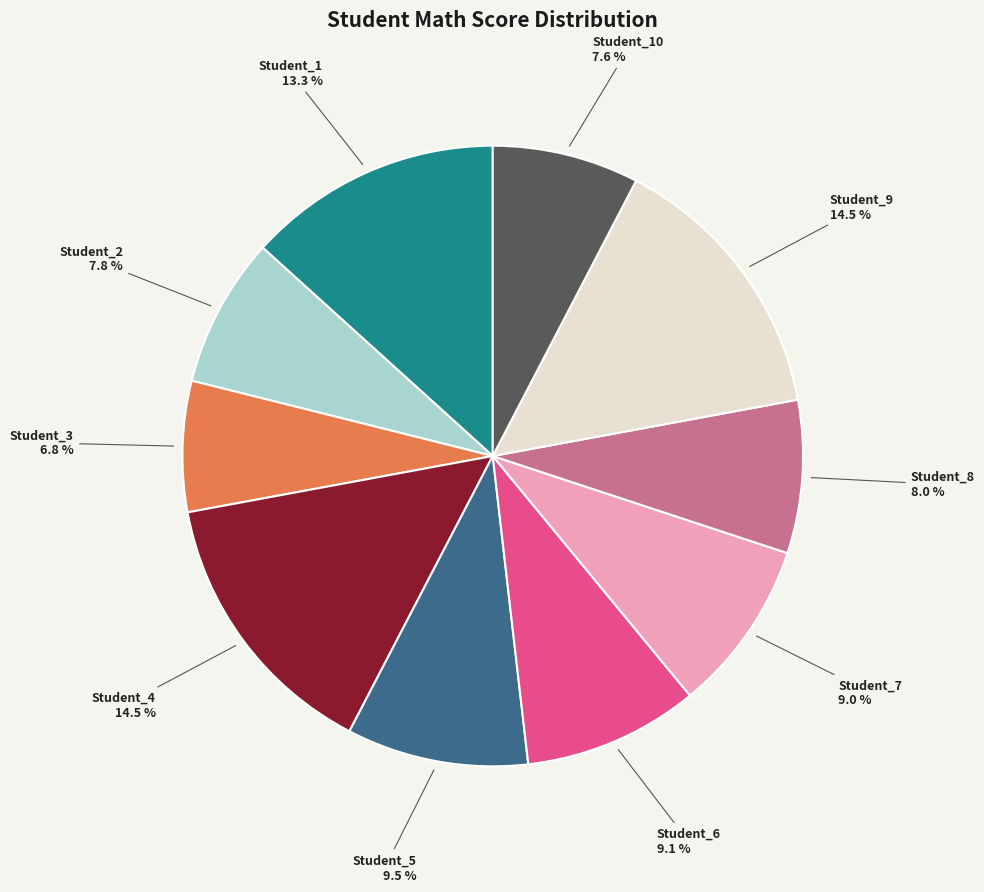

What percentage is the Student_3 slice, to the nearest percent?

7%